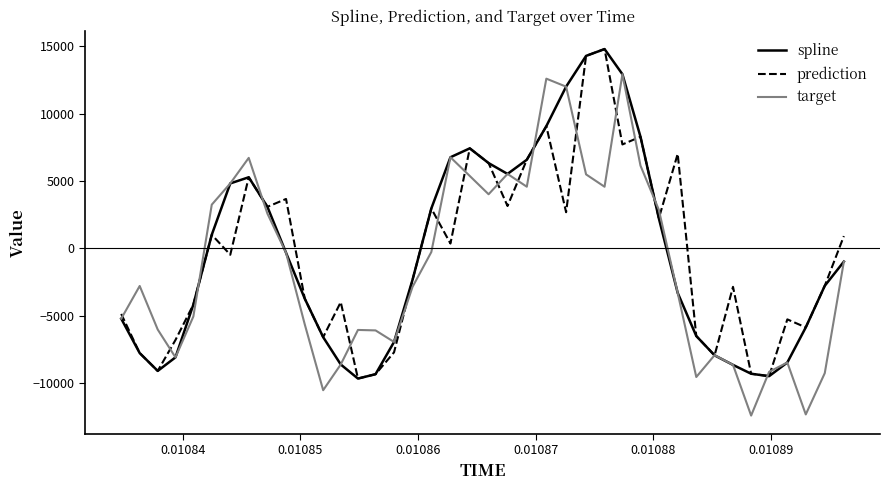

What is the maximum value shown in the chart?

14797.5